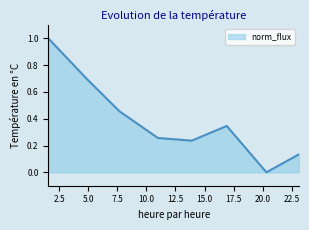

What is the maximum value shown in the chart?

1.0